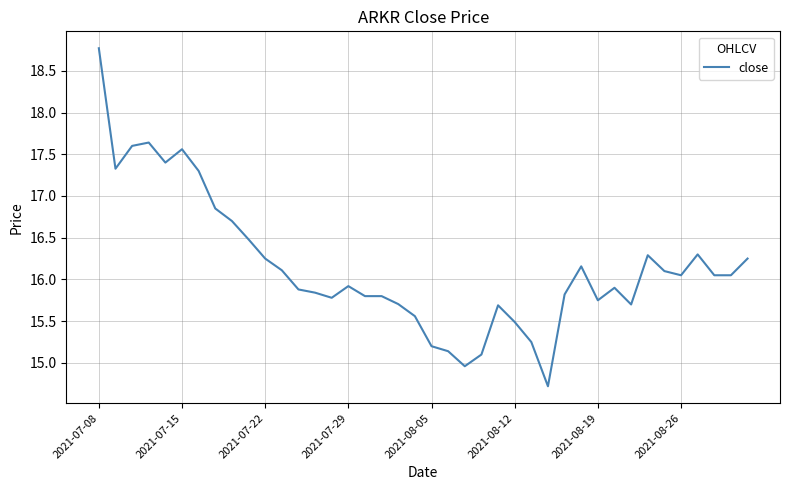

What is the maximum value shown in the chart?

18.8